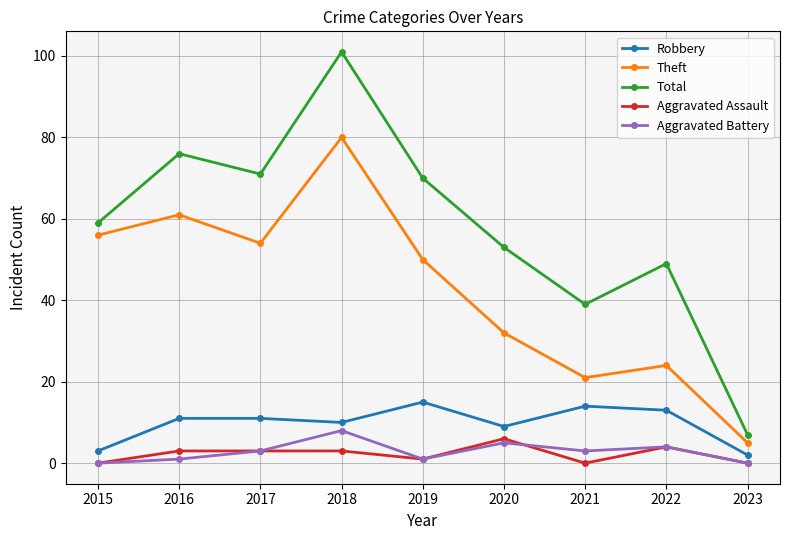

At which category does Robbery reach its first local valley?

2018